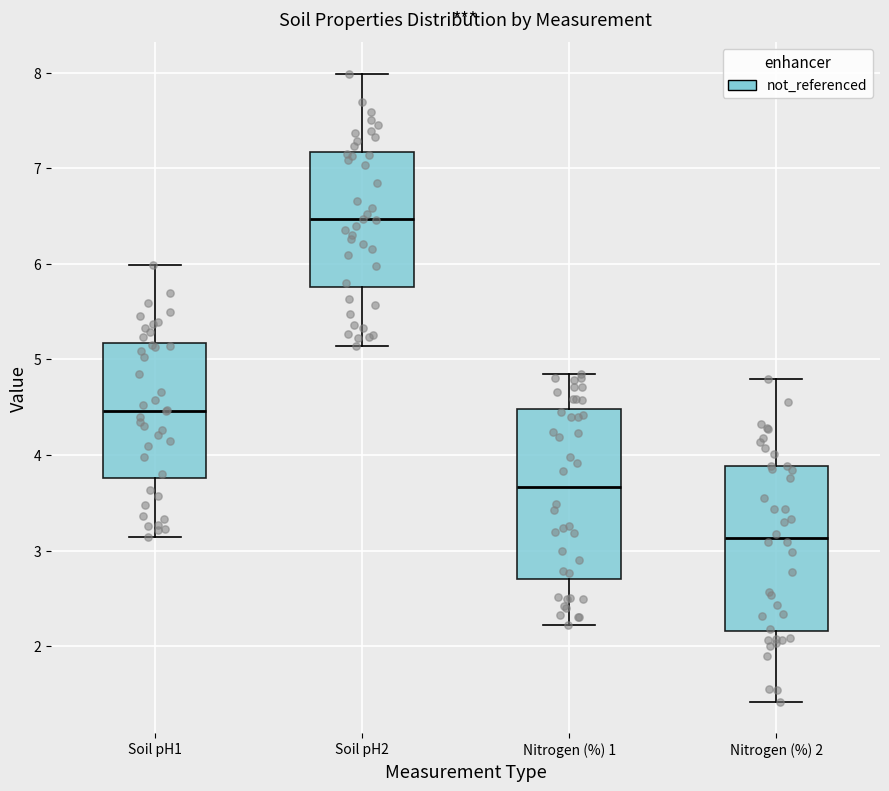

Reading left to right, transcribe this box plot: for each box, give where its median line is, the range the box spans, and where its two whiskers end, as read against the y-axis. The values are not printed on the chart, so give them approximately, as read against the axis.

Soil pH1: median 4.5, box 3.8 to 5.2, whiskers 3.1 to 6.0
Soil pH2: median 6.5, box 5.8 to 7.2, whiskers 5.1 to 8.0
Nitrogen (%) 1: median 3.7, box 2.7 to 4.5, whiskers 2.2 to 4.9
Nitrogen (%) 2: median 3.1, box 2.2 to 3.9, whiskers 1.4 to 4.8